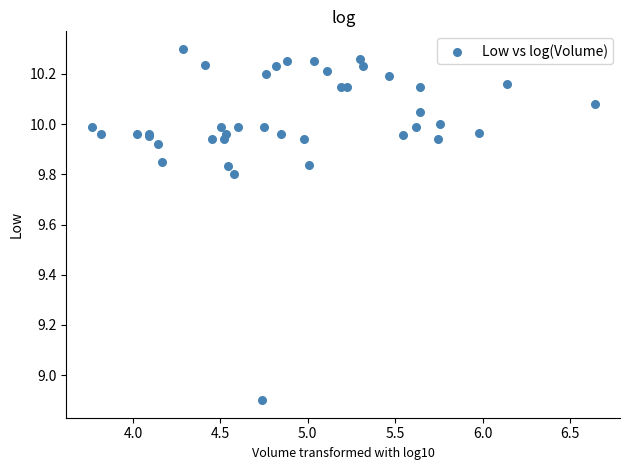

What Y value in the scatter plot is closest to 9?

8.9